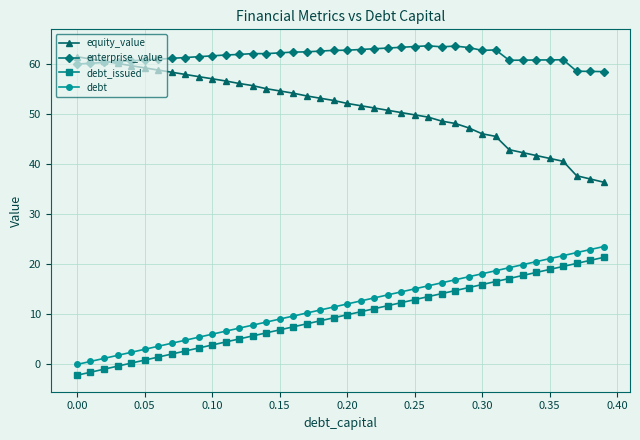

True or false: debt and debt_issued cross at least once.

False